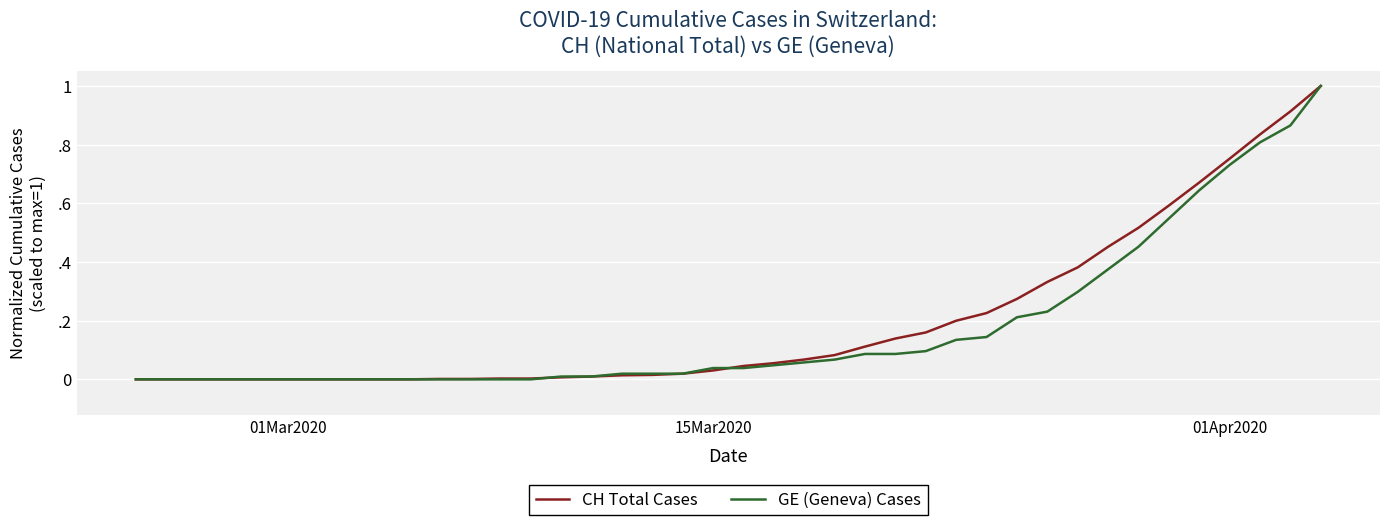

Does the chart display data point markers on the line(s)?

No